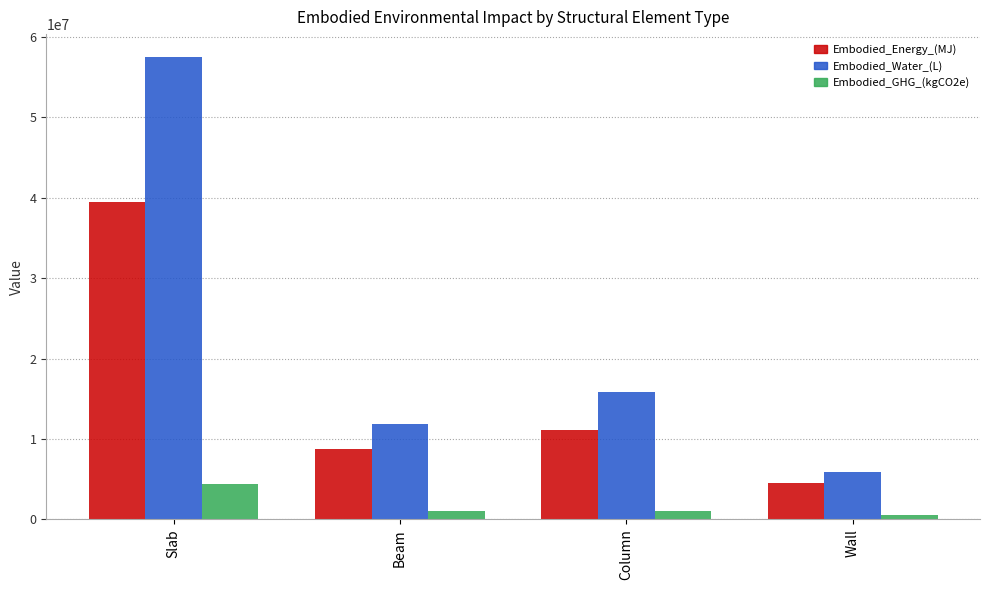

List the series in order of their peak value, highest first.

Embodied_Water_(L), Embodied_Energy_(MJ), Embodied_GHG_(kgCO2e)